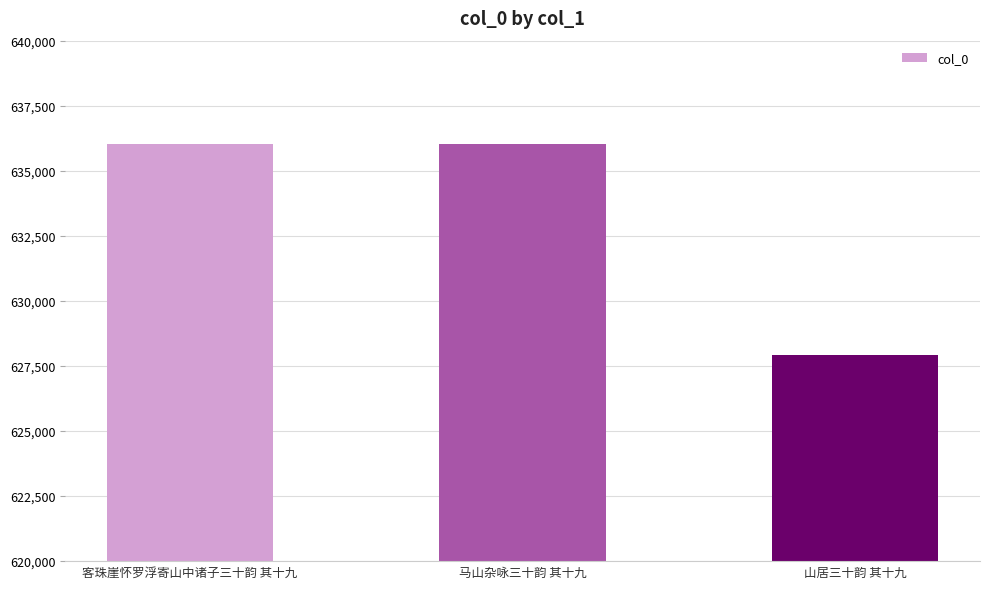

What is the maximum value shown in the chart?

636044